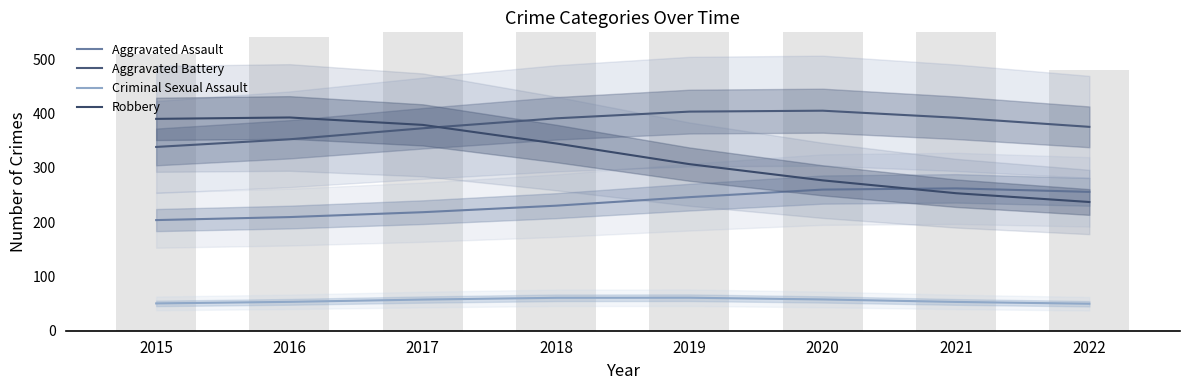

List the series in order of their peak value, lowest first.

Criminal Sexual Assault, Aggravated Assault, Robbery, Aggravated Battery